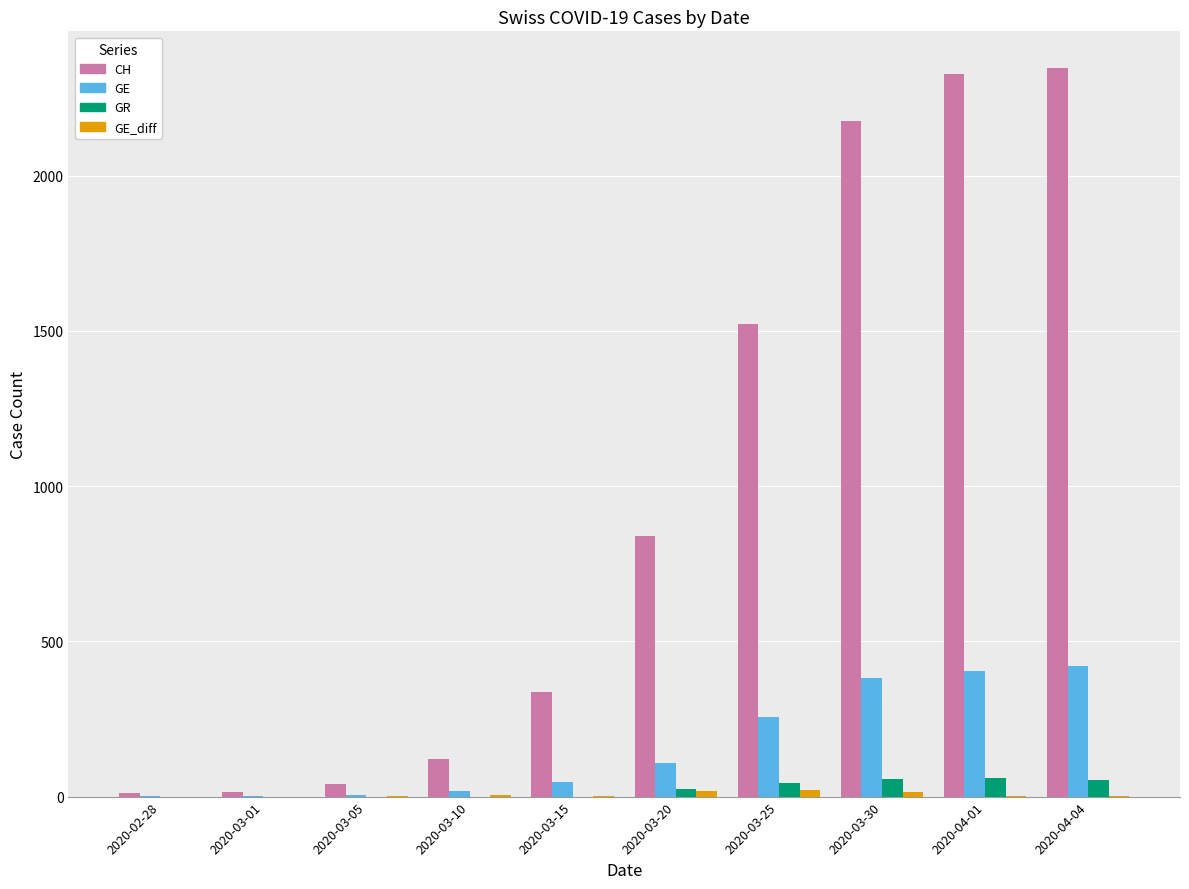

Which series has the largest total across all categories?

CH